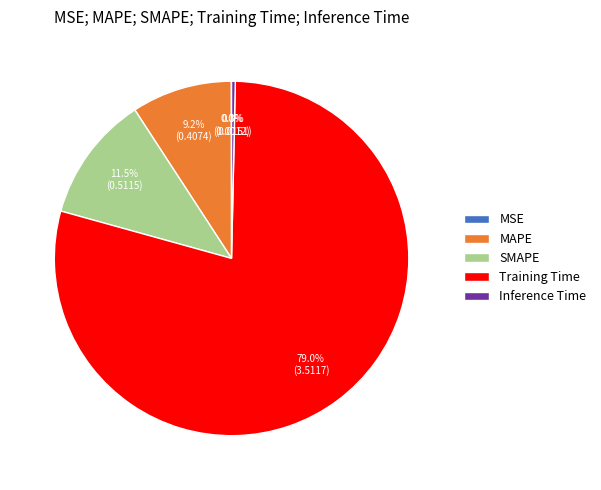

Is the sum of Training Time and SMAPE greater than half?

Yes